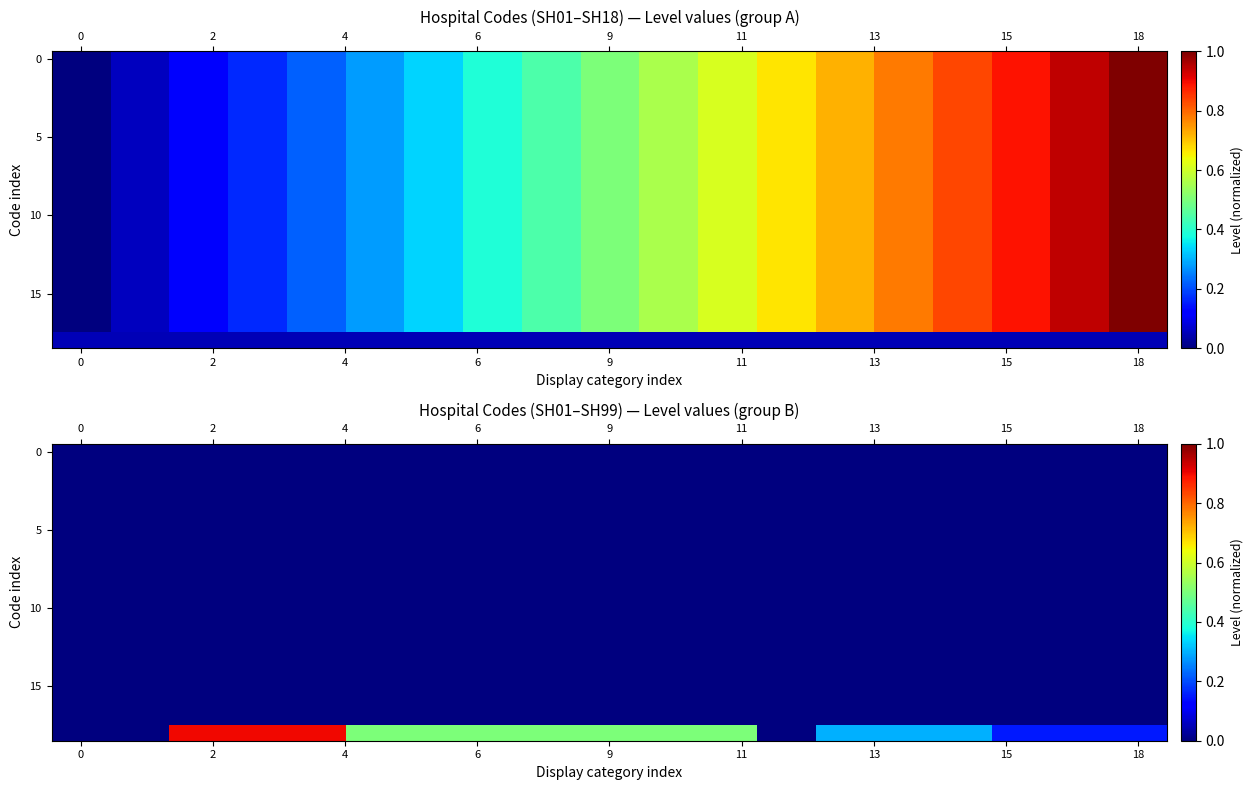

The value of row_6 at 2 is 0.0. True or false?

True